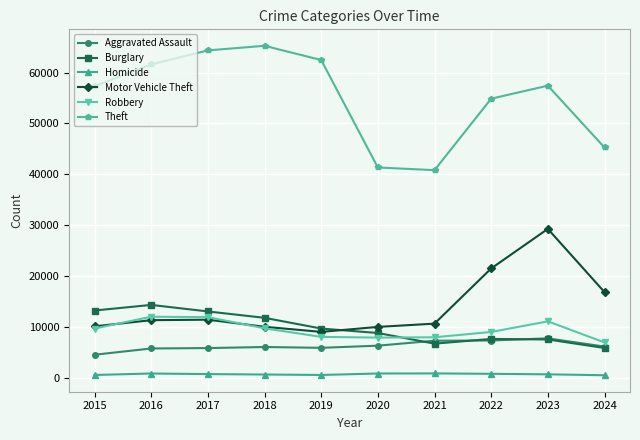

Which series changed the most between 2015 and 2022?

Motor Vehicle Theft